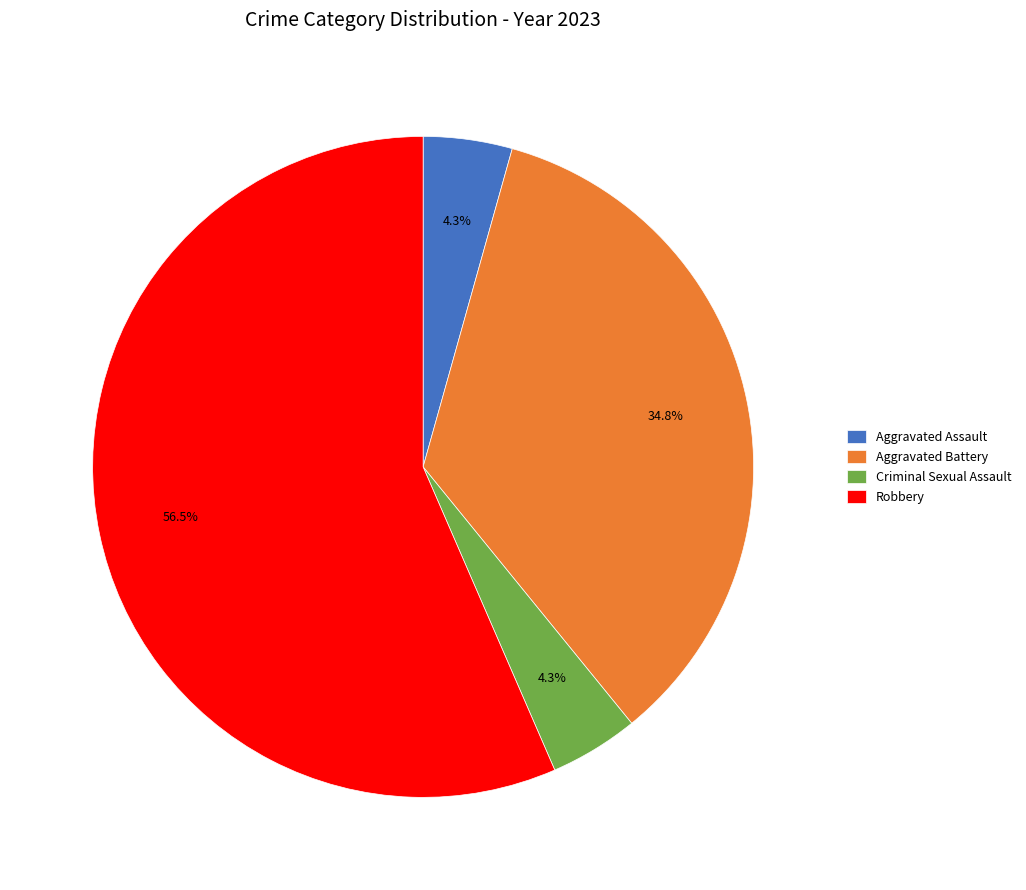

The Aggravated Assault slice represents 4% of the pie. True or false?

True